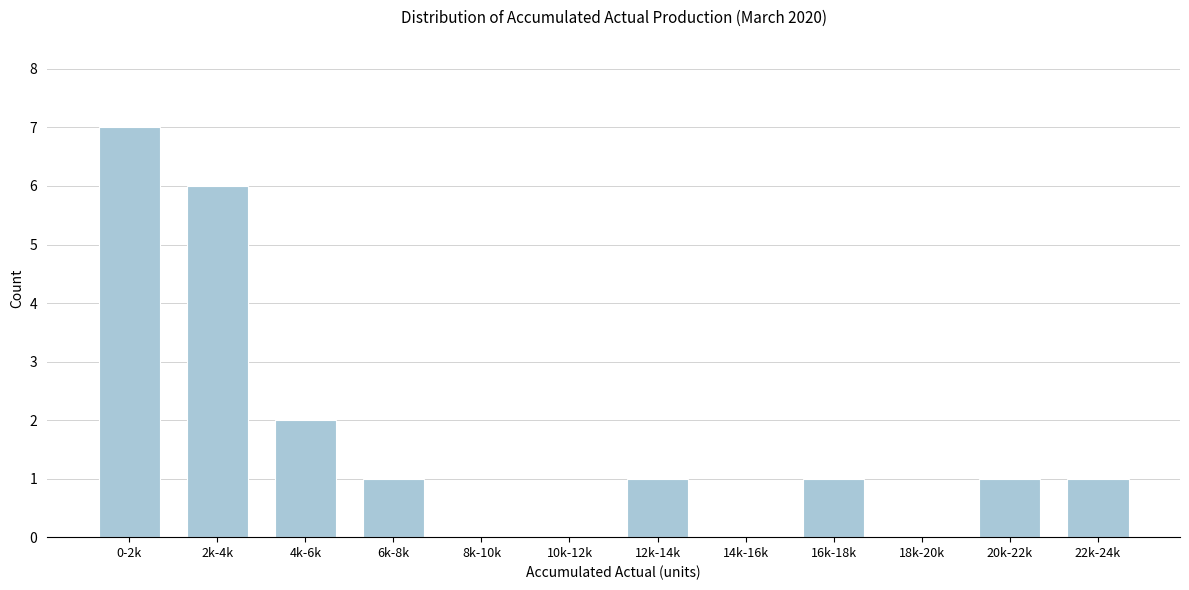

Reading left to right, transcribe all the data shown in this chart.

0-2k=7	2k-4k=6	4k-6k=2	6k-8k=1	8k-10k=0	10k-12k=0	12k-14k=1	14k-16k=0	16k-18k=1	18k-20k=0	20k-22k=1	22k-24k=1